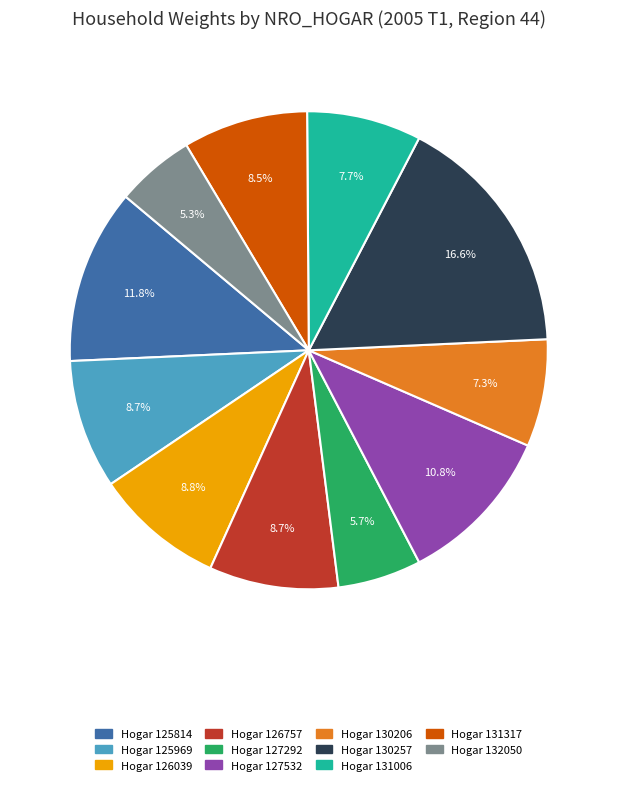

Does any single category account for the majority?

No